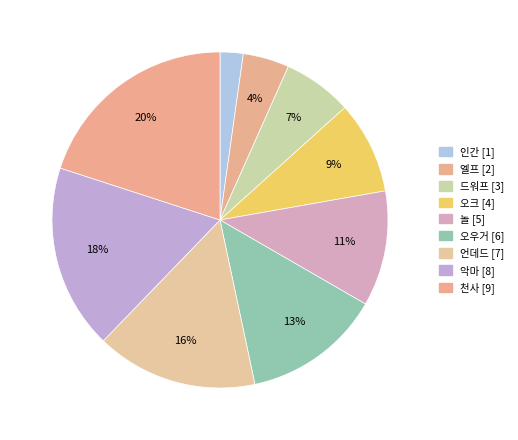

What is the total percentage of 놀 and 오우거?

24.4%